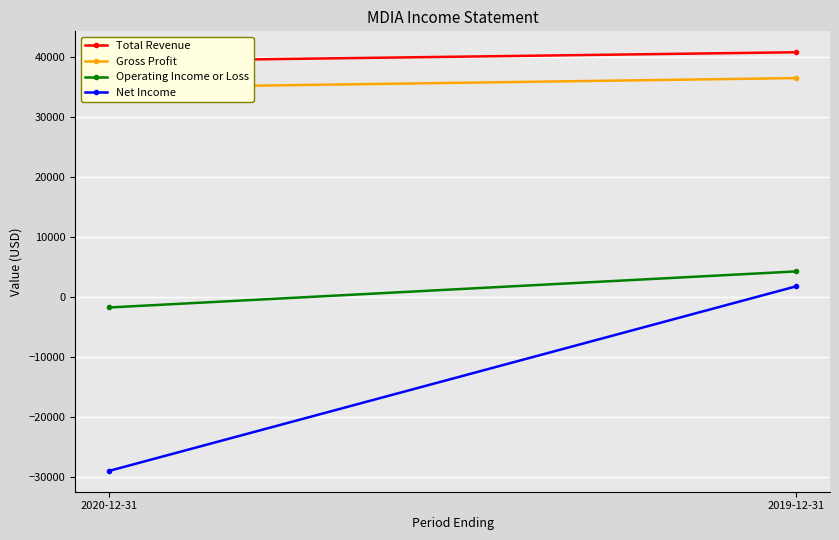

How many values in Operating Income or Loss are above zero?

1